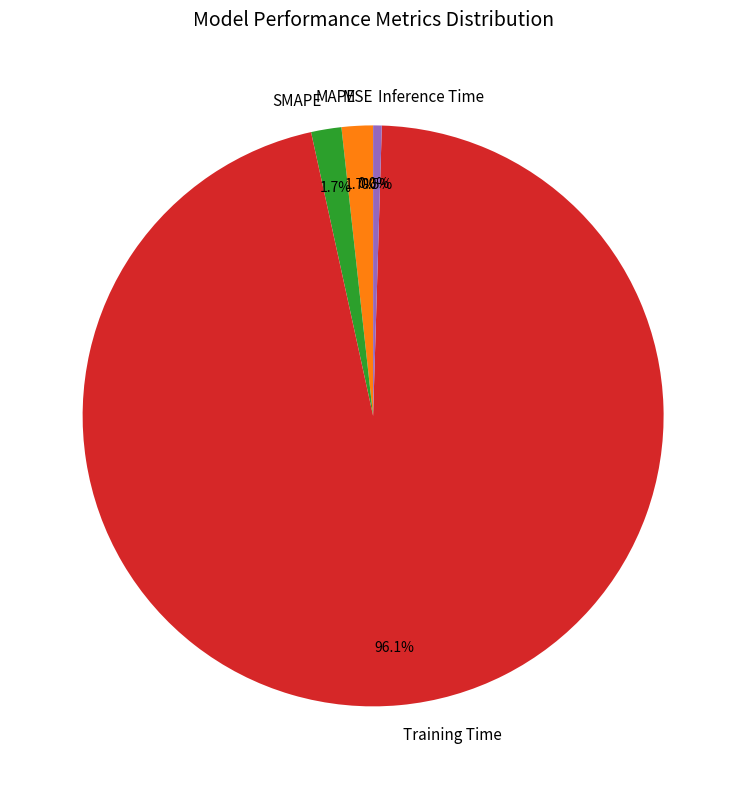

To the nearest percent, what percentage of the pie is MAPE?

2%